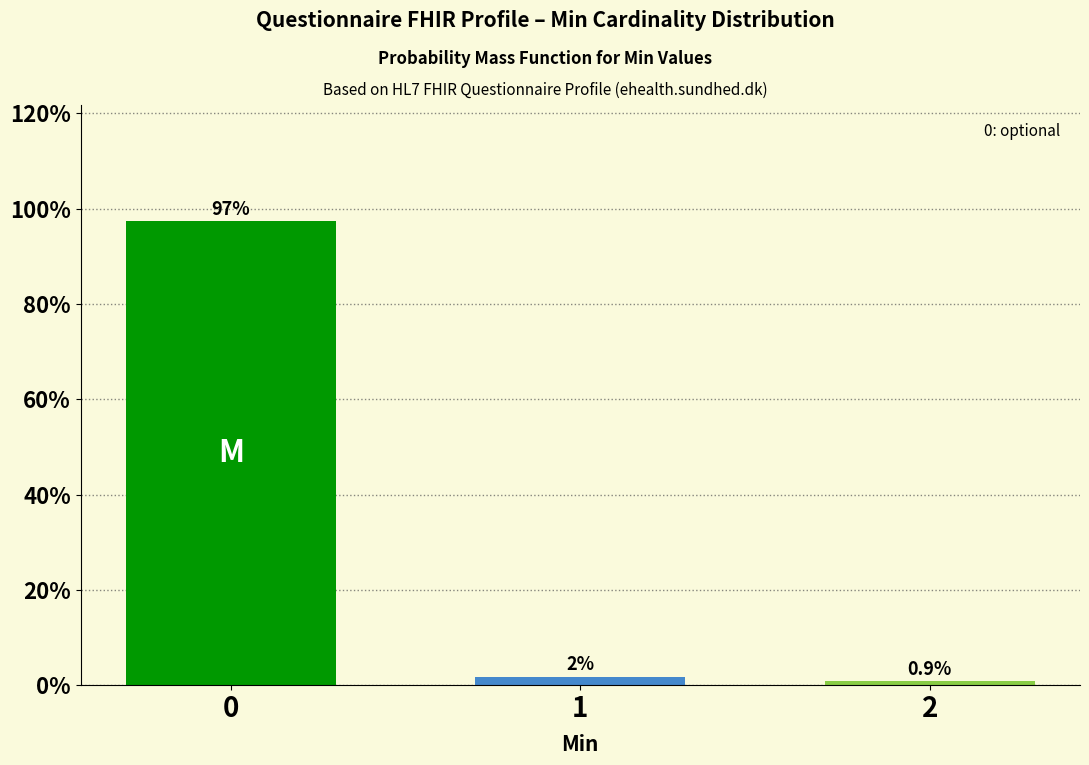

What is the value of the 1st bar from the left?

97.4